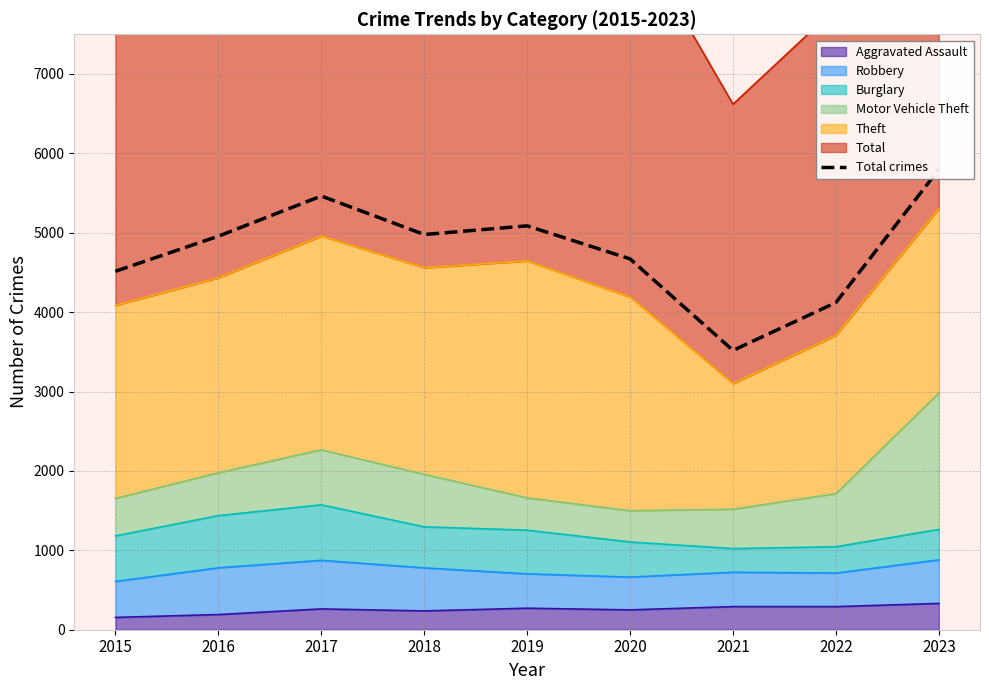

Reading left to right, list all the values displayed in this chart.

2015=4515	2016=4957	2017=5463	2018=4978	2019=5087	2020=4671	2021=3518	2022=4121	2023=5799